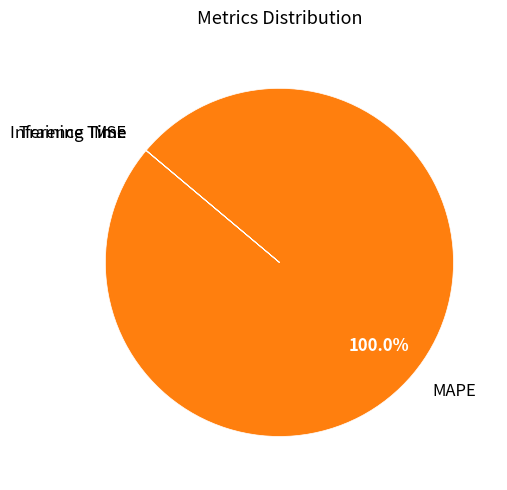

Which category has the biggest portion of the pie?

MAPE